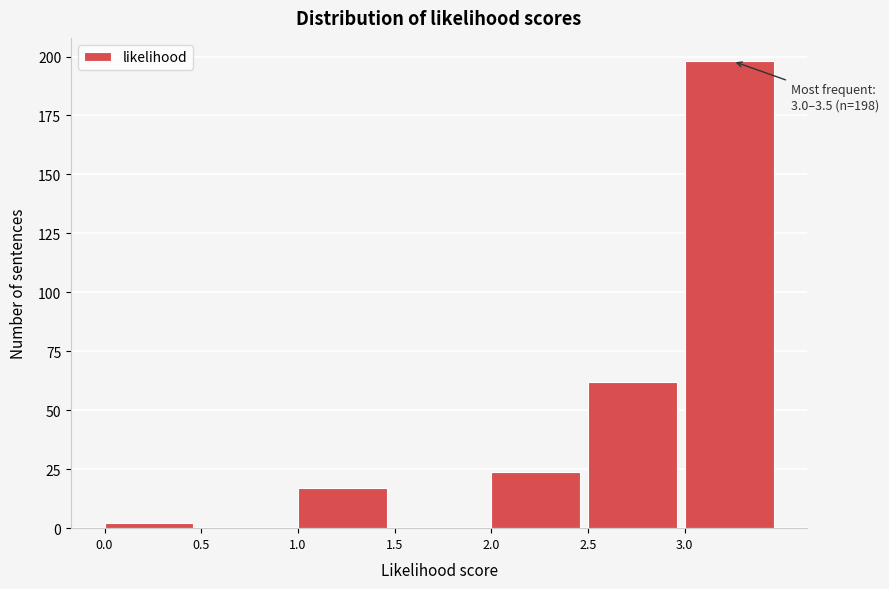

Which range on the x-axis has the tallest bar?

3.0 to 3.5